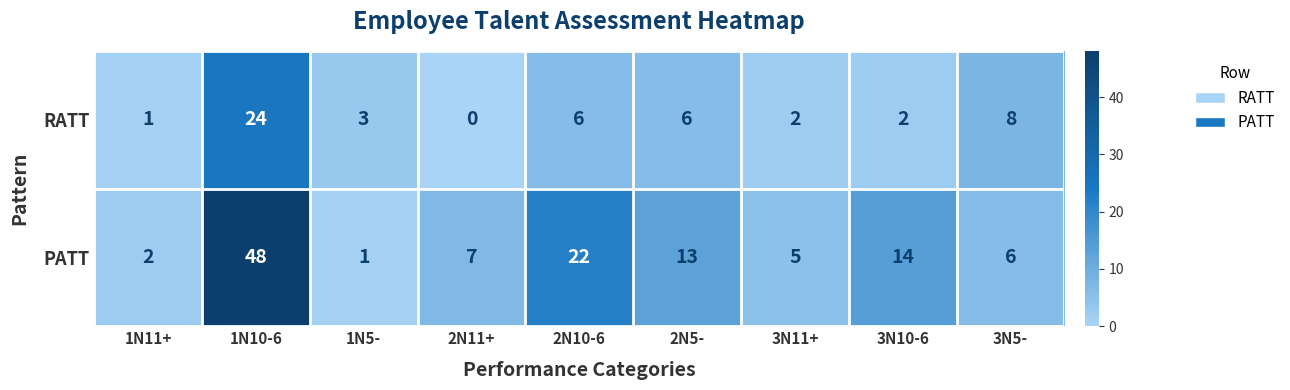

Which series changed the most between 1N10-6 and 2N5-?

PATT